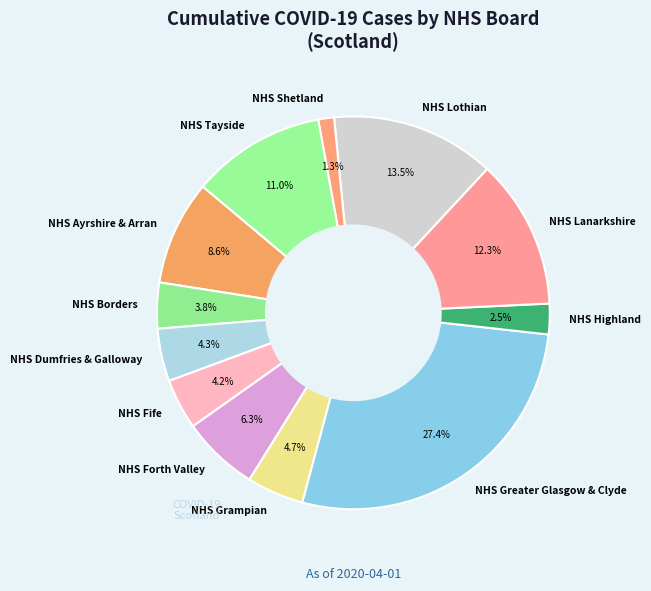

How many segments does this pie chart have?

12